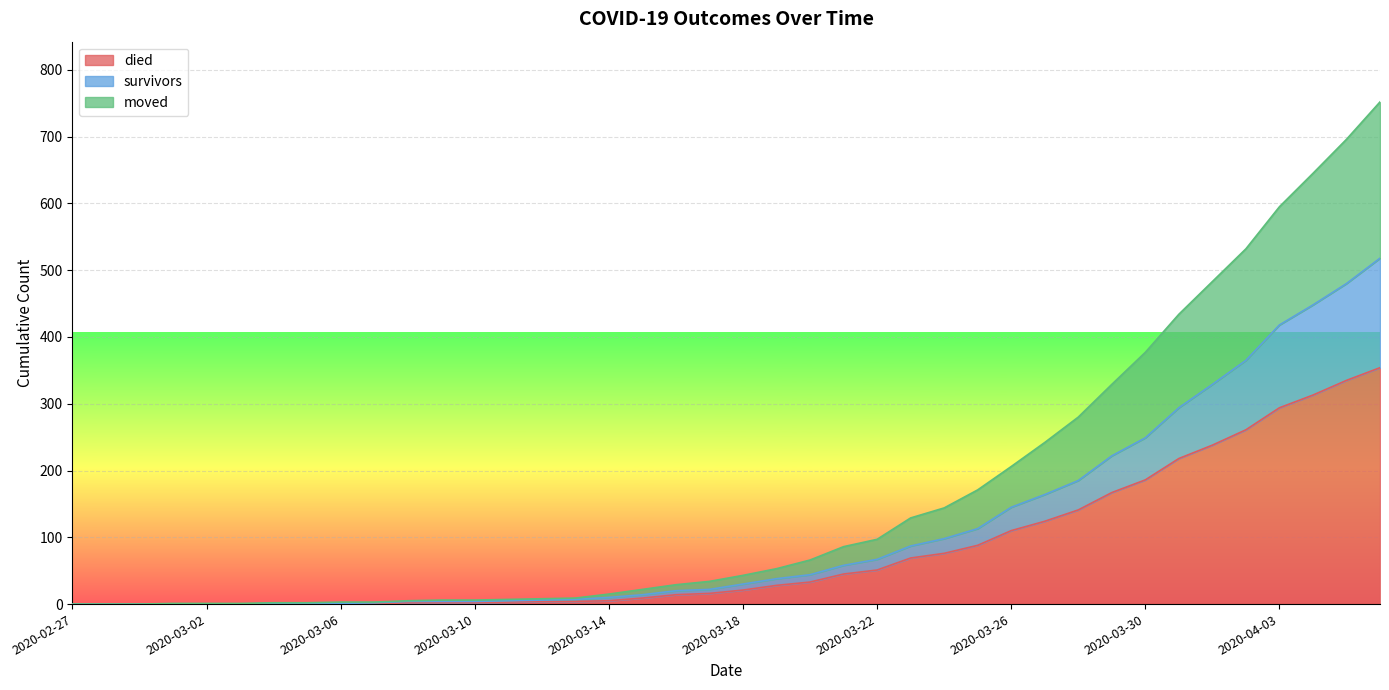

Reading left to right, transcribe all the data shown in this chart.

died: 2020-02-27=0	2020-02-28=0	2020-02-29=0	2020-03-01=0	2020-03-02=0	2020-03-03=0	2020-03-04=0	2020-03-05=0	2020-03-06=0	2020-03-07=0	2020-03-08=2	2020-03-09=2	2020-03-10=2	2020-03-11=3	2020-03-12=4	2020-03-13=4	2020-03-14=5	2020-03-15=9	2020-03-16=14	2020-03-17=16	2020-03-18=21	2020-03-19=28	2020-03-20=33	2020-03-21=45	2020-03-22=51	2020-03-23=69	2020-03-24=76	2020-03-25=88	2020-03-26=110	2020-03-27=124	2020-03-28=141	2020-03-29=167	2020-03-30=186	2020-03-31=218	2020-04-01=238	2020-04-02=261	2020-04-03=294	2020-04-04=313	2020-04-05=335	2020-04-06=354
survivors: 2020-02-27=0	2020-02-28=0	2020-02-29=0	2020-03-01=0	2020-03-02=0	2020-03-03=0	2020-03-04=1	2020-03-05=1	2020-03-06=1	2020-03-07=2	2020-03-08=4	2020-03-09=4	2020-03-10=4	2020-03-11=5	2020-03-12=6	2020-03-13=7	2020-03-14=10	2020-03-15=14	2020-03-16=20	2020-03-17=22	2020-03-18=30	2020-03-19=38	2020-03-20=44	2020-03-21=58	2020-03-22=67	2020-03-23=87	2020-03-24=98	2020-03-25=113	2020-03-26=145	2020-03-27=164	2020-03-28=185	2020-03-29=222	2020-03-30=249	2020-03-31=294	2020-04-01=329	2020-04-02=365	2020-04-03=418	2020-04-04=448	2020-04-05=480	2020-04-06=518
moved: 2020-02-27=0	2020-02-28=0	2020-02-29=0	2020-03-01=1	2020-03-02=1	2020-03-03=1	2020-03-04=2	2020-03-05=2	2020-03-06=3	2020-03-07=3	2020-03-08=5	2020-03-09=6	2020-03-10=6	2020-03-11=7	2020-03-12=8	2020-03-13=9	2020-03-14=15	2020-03-15=22	2020-03-16=29	2020-03-17=34	2020-03-18=43	2020-03-19=53	2020-03-20=66	2020-03-21=86	2020-03-22=97	2020-03-23=129	2020-03-24=144	2020-03-25=171	2020-03-26=206	2020-03-27=242	2020-03-28=280	2020-03-29=329	2020-03-30=377	2020-03-31=434	2020-04-01=483	2020-04-02=532	2020-04-03=595	2020-04-04=645	2020-04-05=696	2020-04-06=752